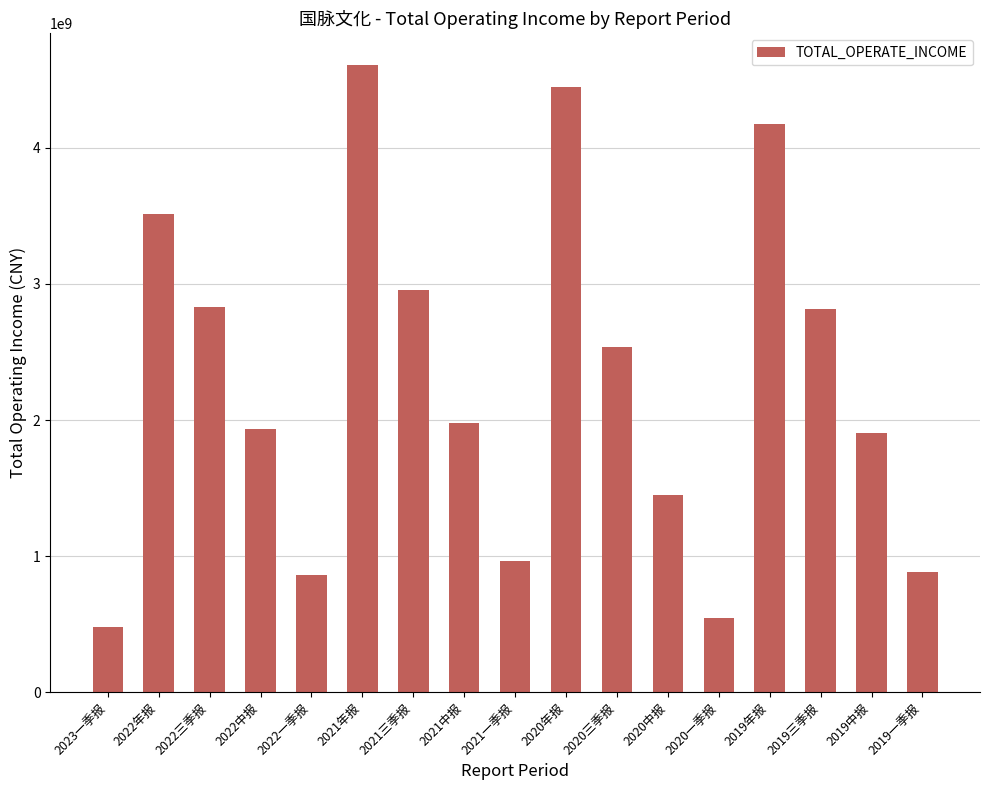

How many data points are less than 1978351580?

8